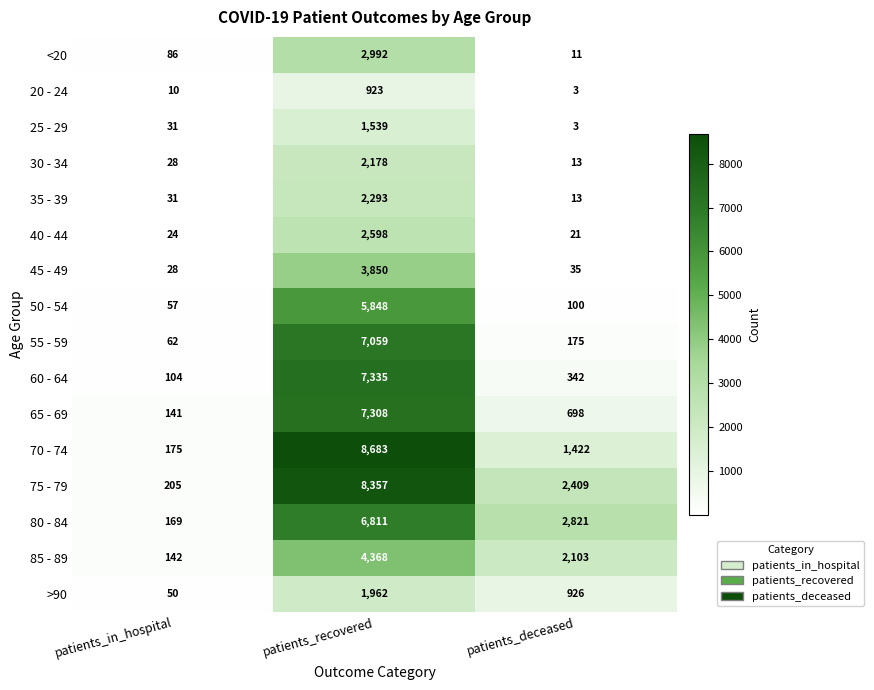

What is the total value across all series at patients_recovered?

74104